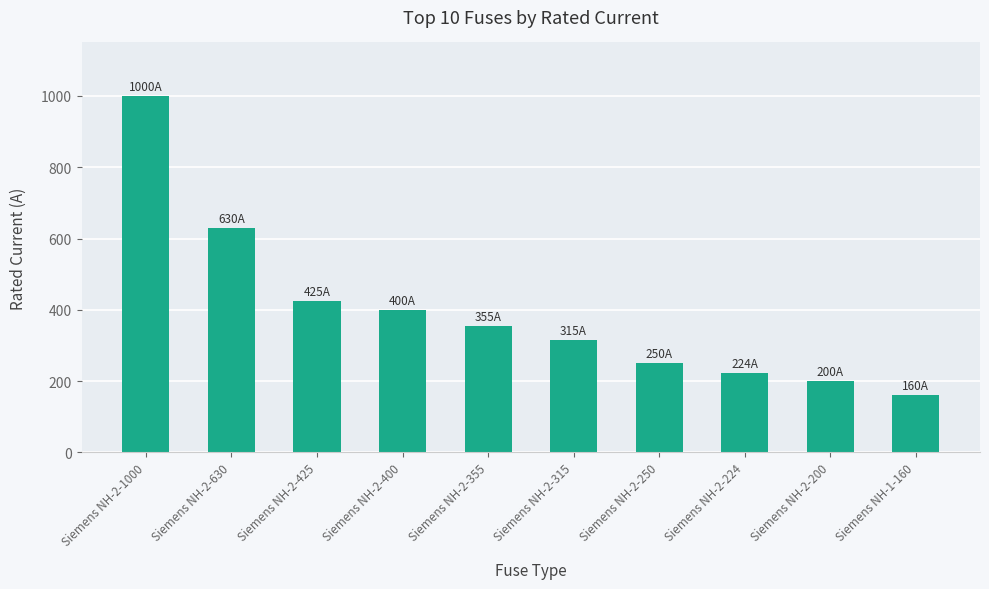

What is the smallest value displayed?

160